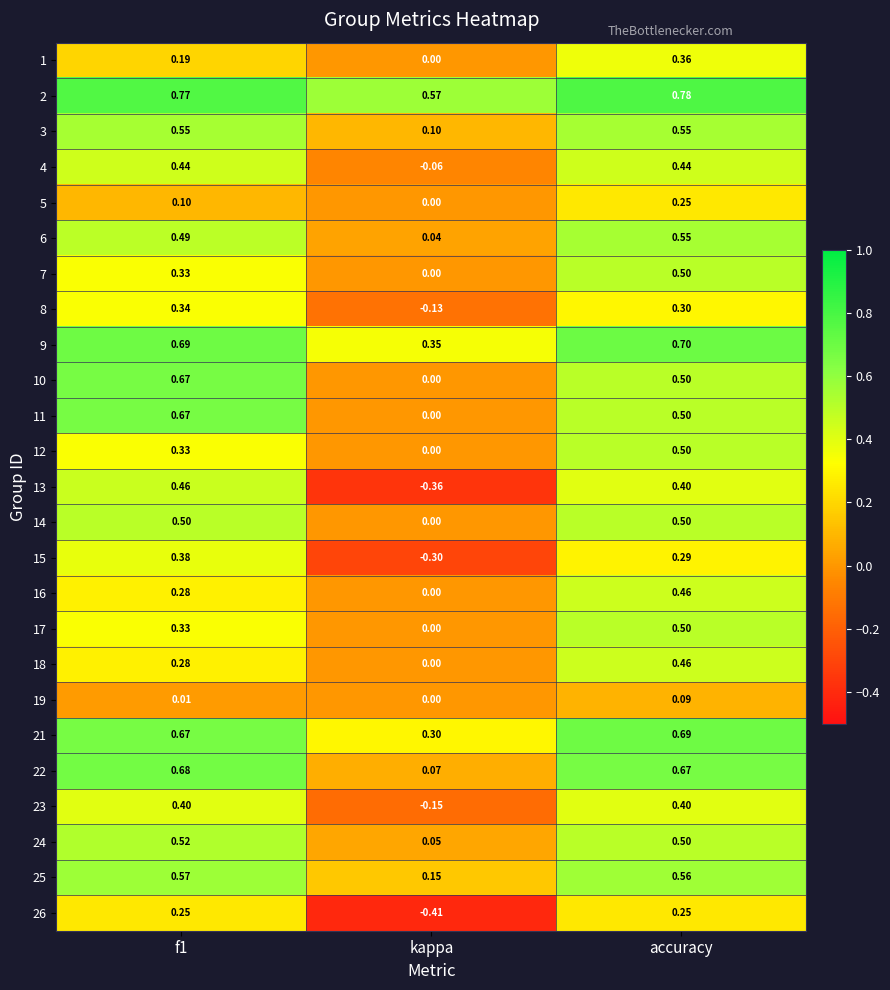

How many categories are shown in the chart?

3